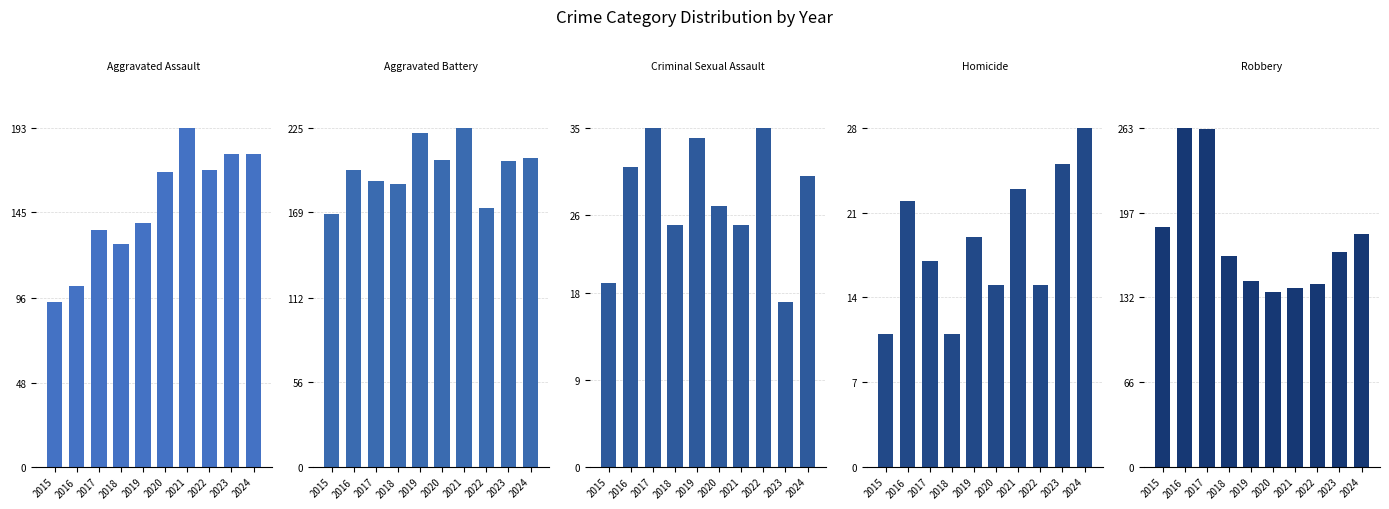

Which series has the widest spread of values?

Robbery